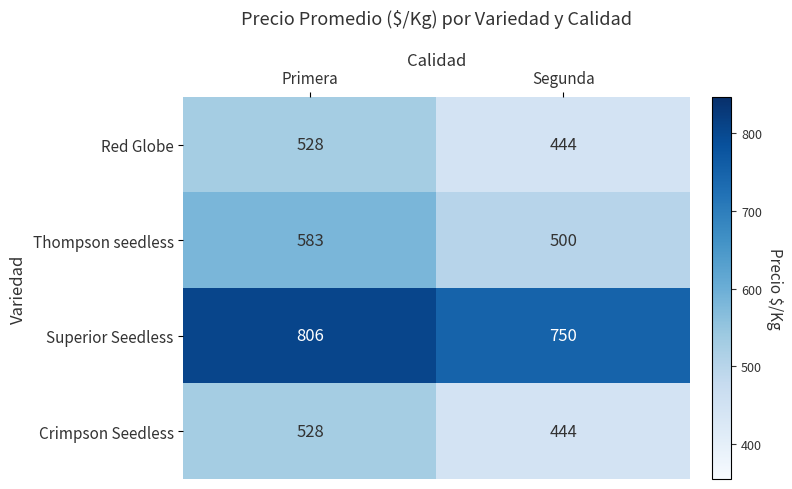

What is the sum of all Superior Seedless values?

1556